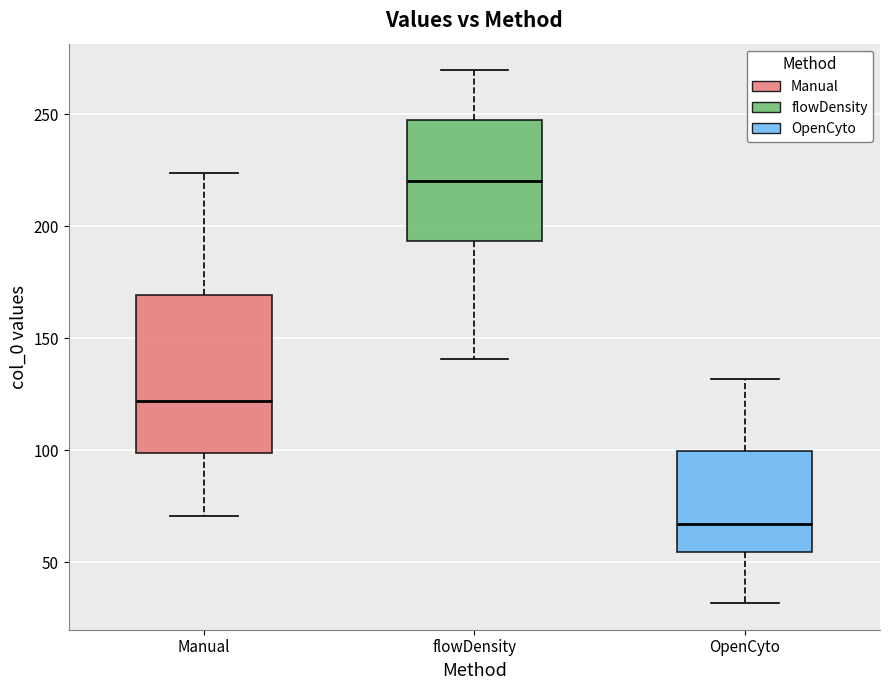

Reading left to right, read every box against the y-axis: the position of its median line, the range the box covers, and the ends of its whiskers. The values are not printed on the chart, so give them approximately, as read against the axis.

Manual: median 120, box 100 to 170, whiskers 70 to 225
flowDensity: median 220, box 195 to 245, whiskers 140 to 270
OpenCyto: median 65, box 55 to 100, whiskers 30 to 130